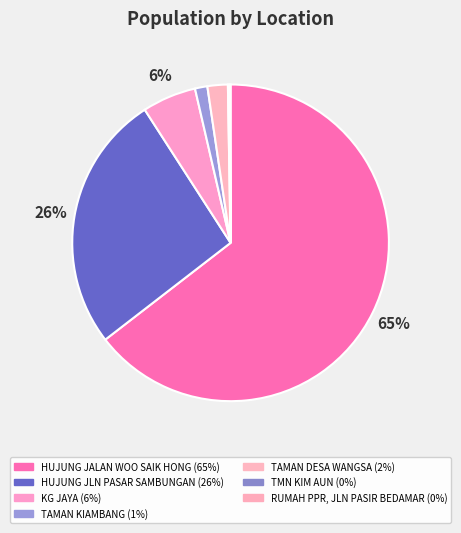

Is HUJUNG JALAN WOO SAIK HONG the majority of the pie?

Yes